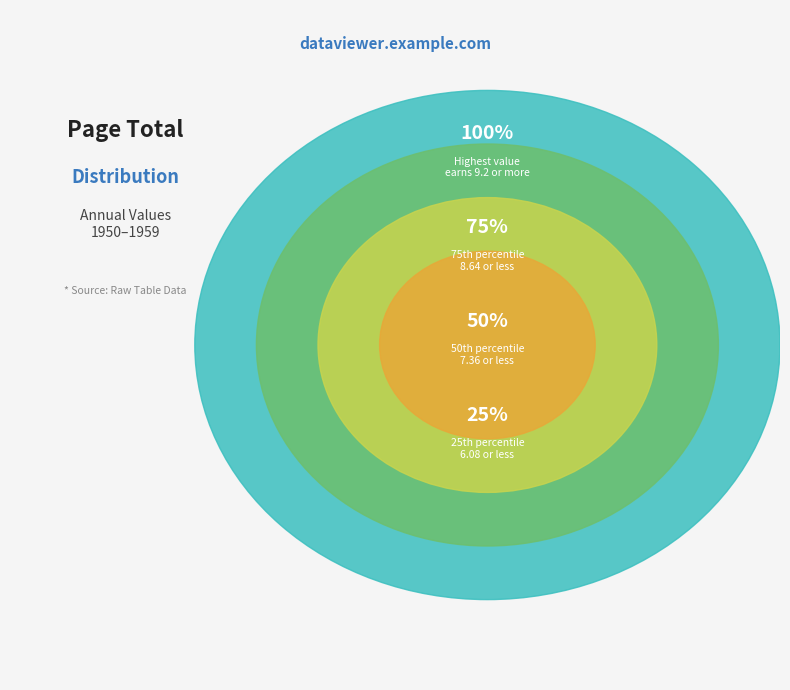

Combined, do 1951 and 1950 account for over 50%?

No